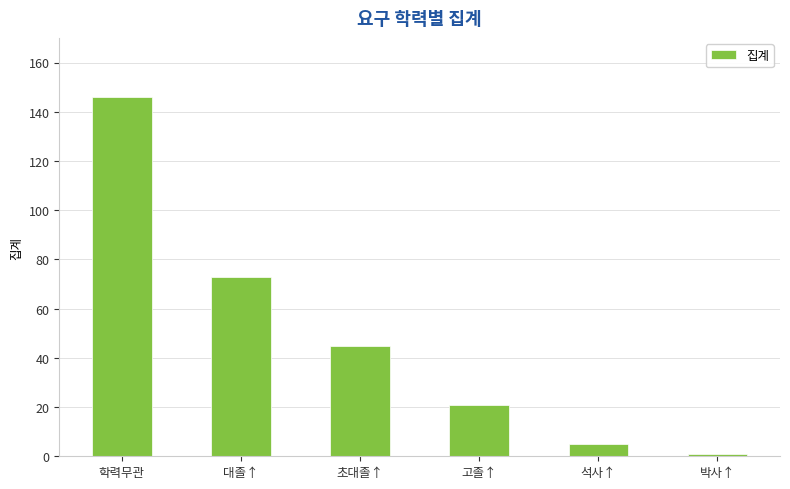

How many data points are less than 45?

3